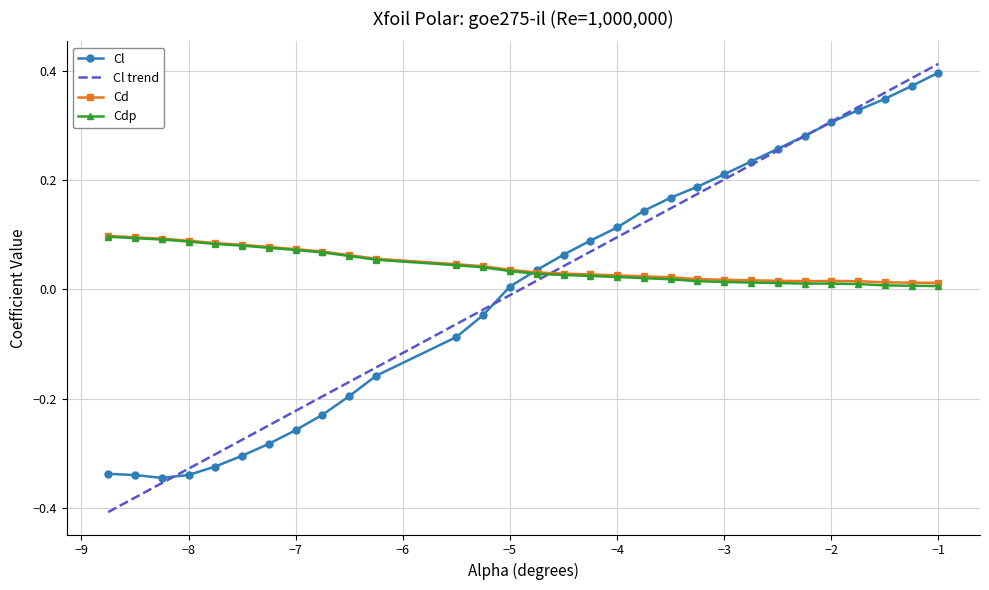

What is the difference between the second highest and minimum values in the Cl trend series?

0.8